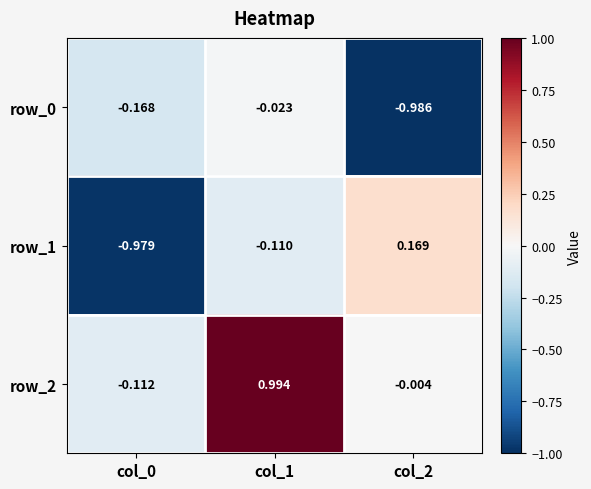

At which category is the sum across all series the highest?

col_1